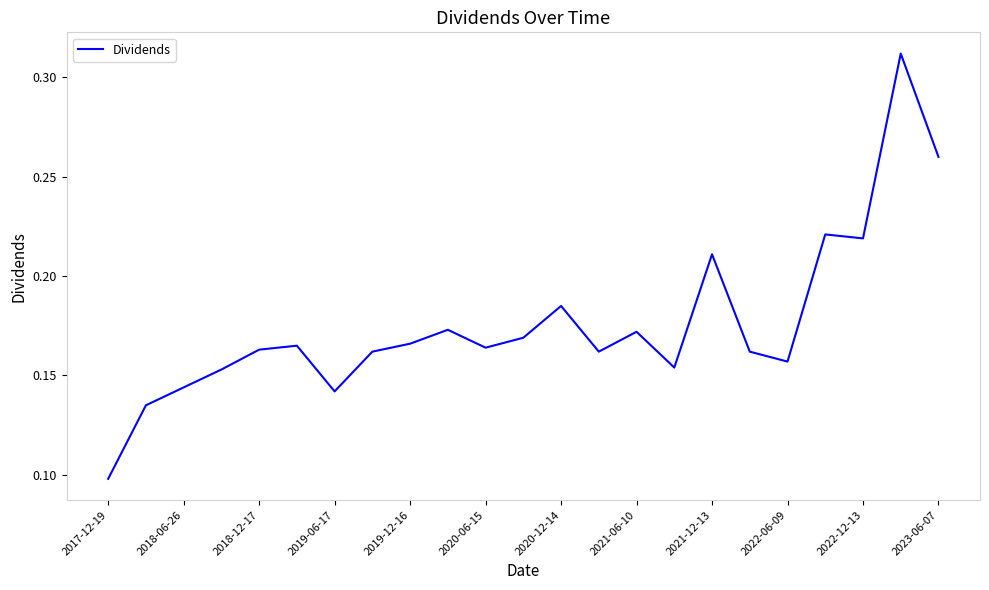

What is the smallest value displayed?

0.1